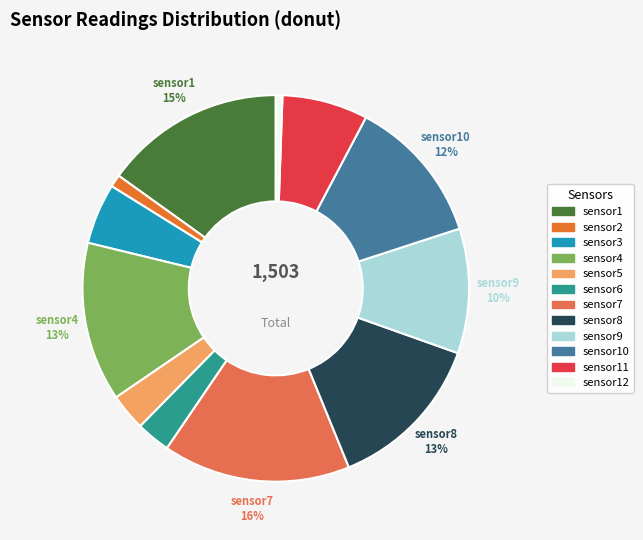

The sensor10 slice represents 6% of the pie. True or false?

False